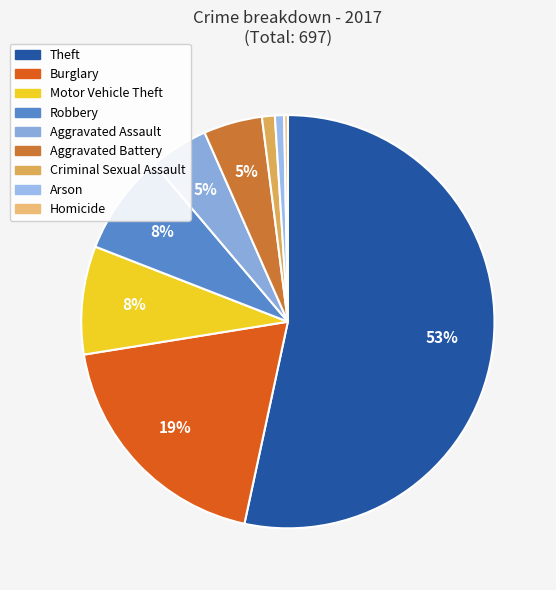

Combined, what portion of the pie is Homicide and Aggravated Battery?

4.9%